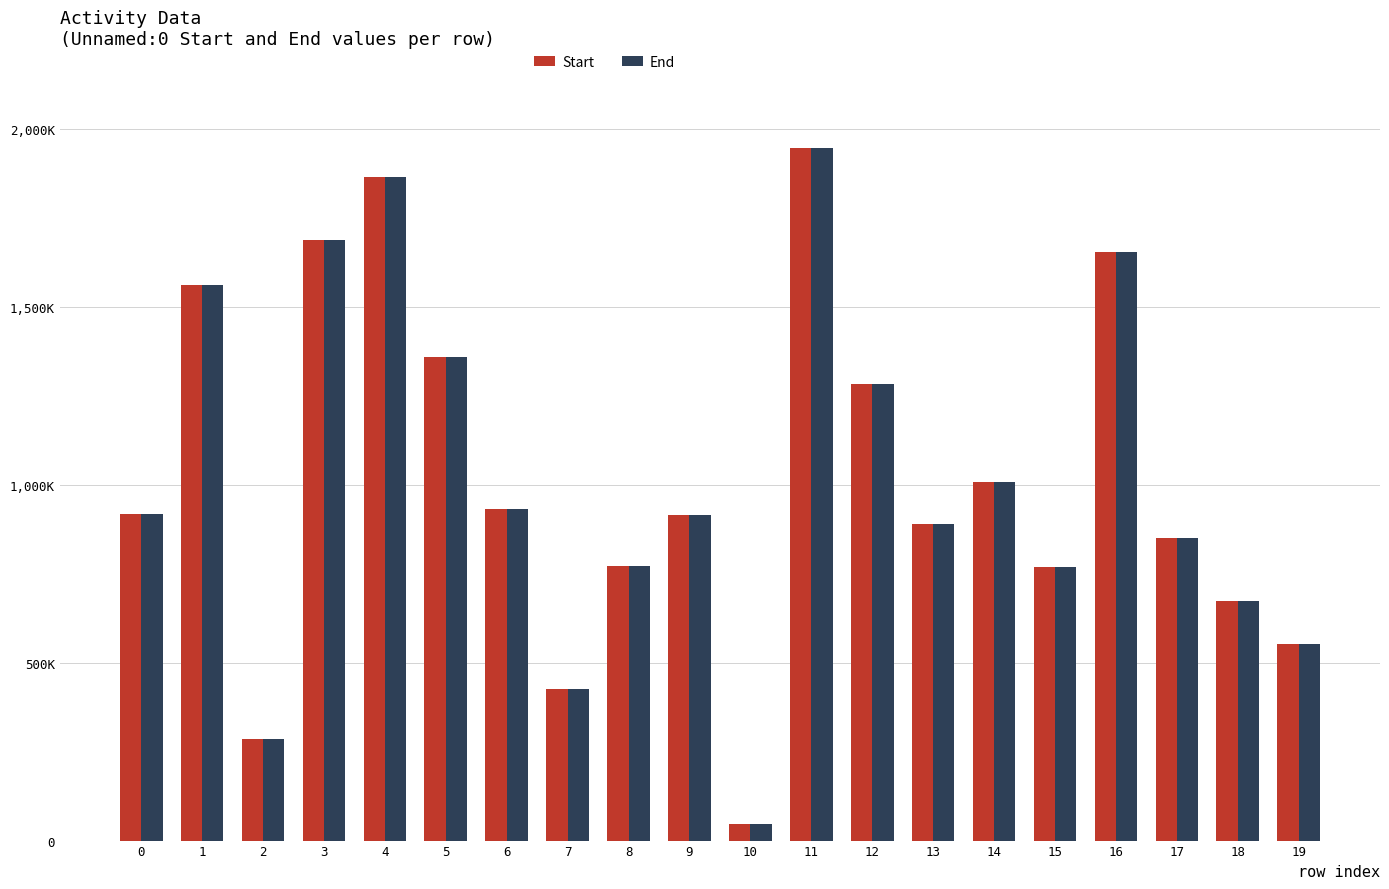

The value of End at 6 is 931586. True or false?

True